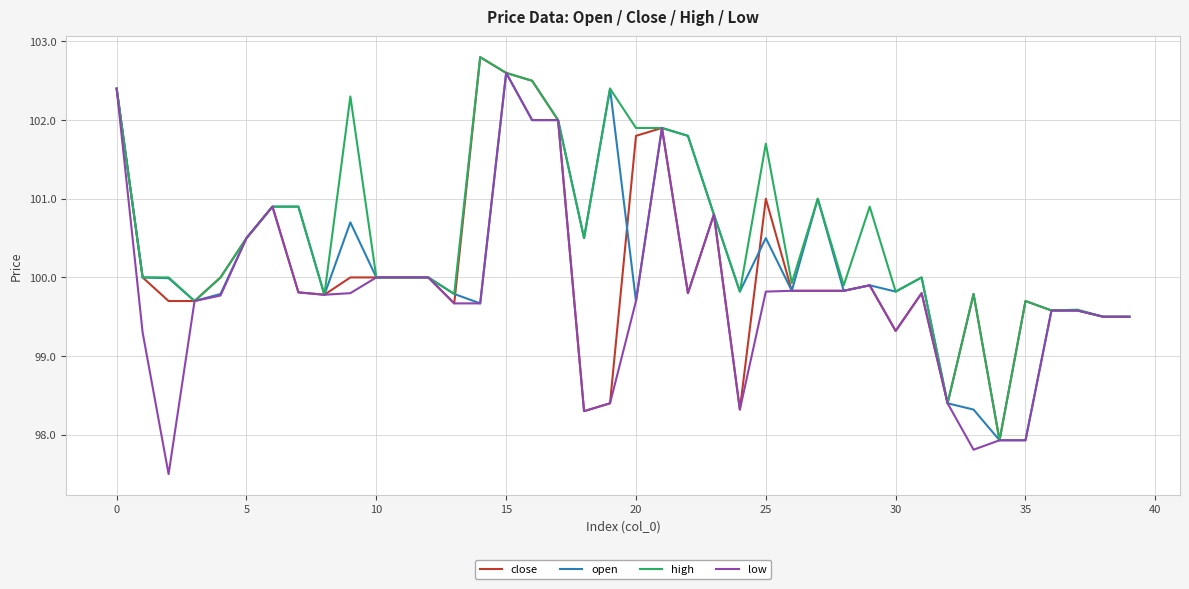

What is the lowest value of the close series?

97.9